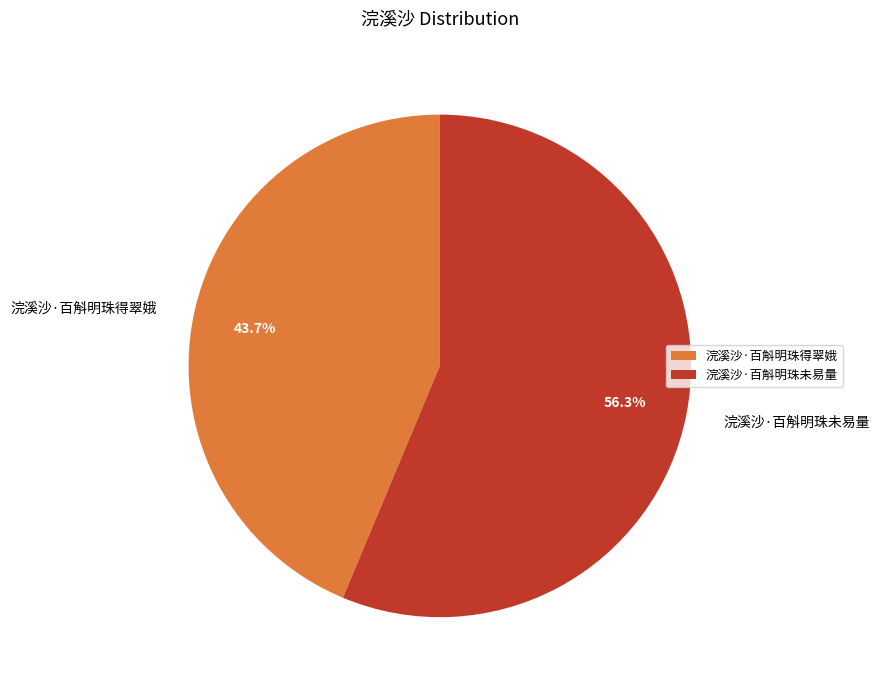

How many segments does this pie chart have?

2